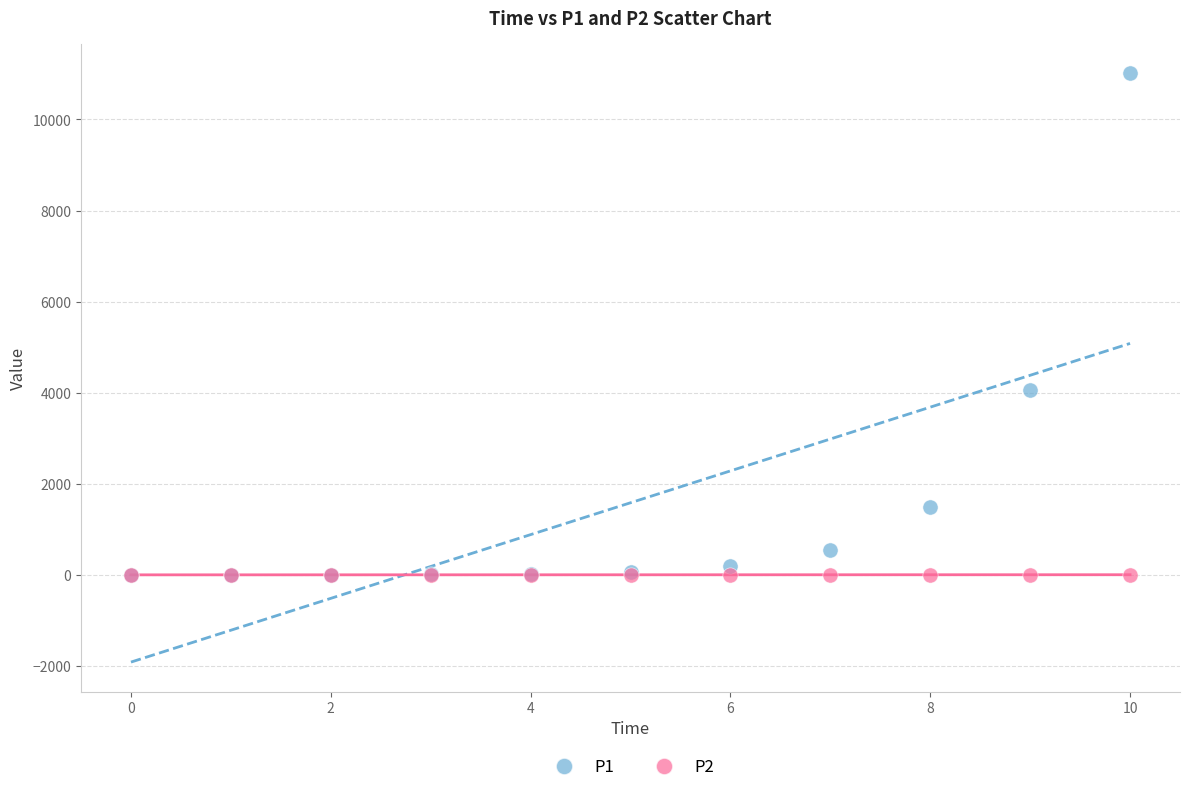

Across all series, what Y value is closest to 5507?

4051.5